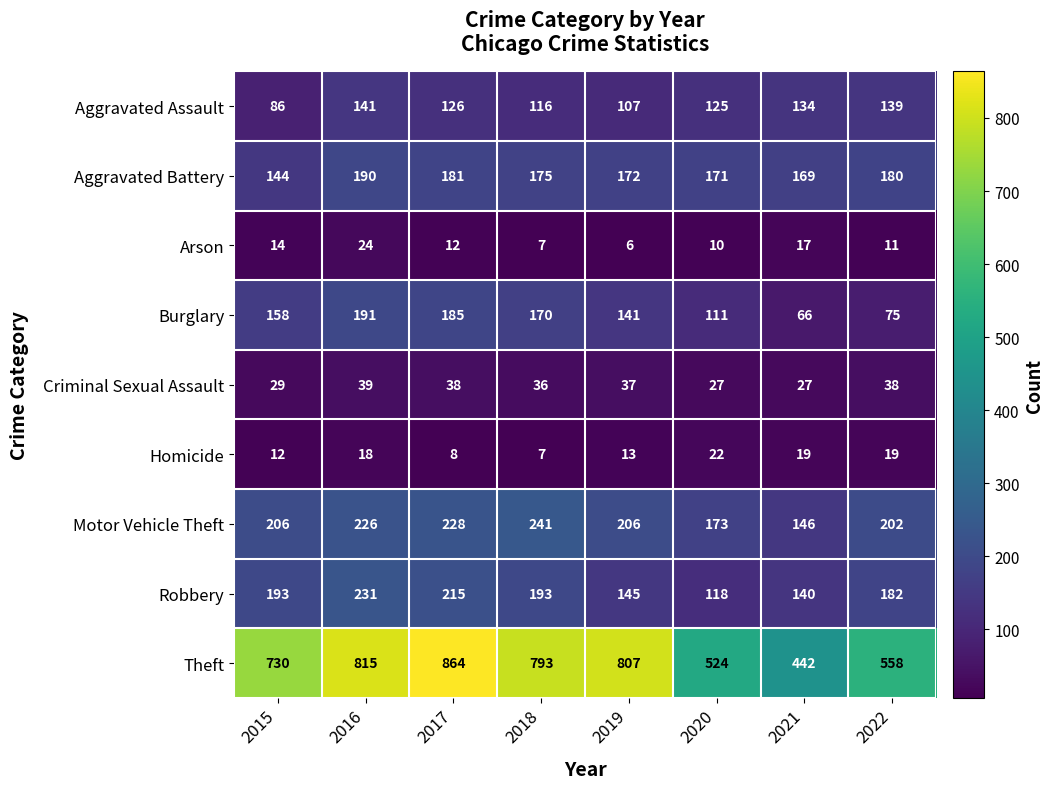

At which category does the chart reach its peak across all series?

2017